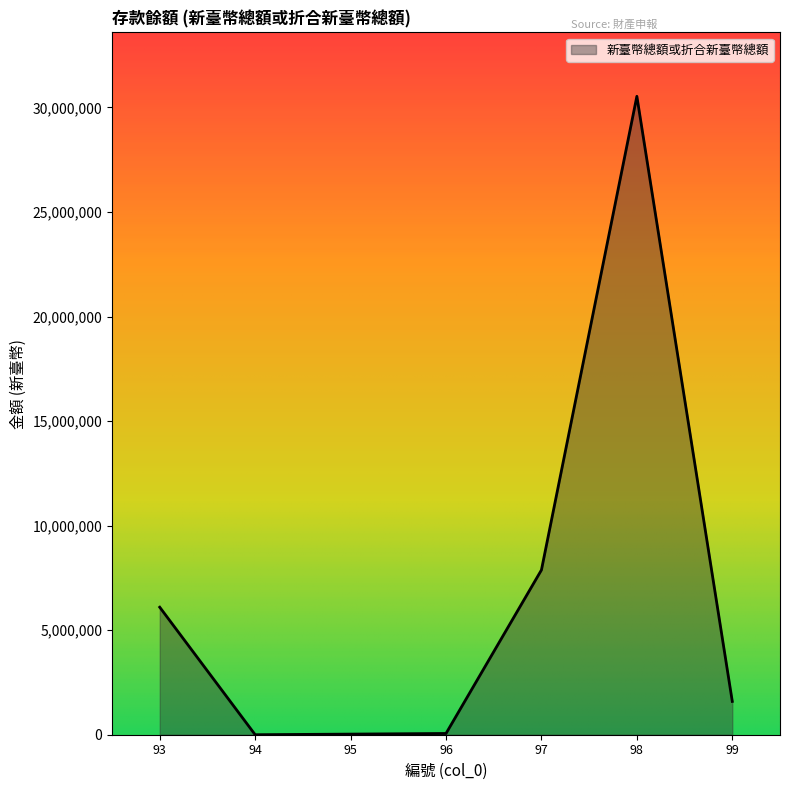

What is the smallest value displayed?

161.0